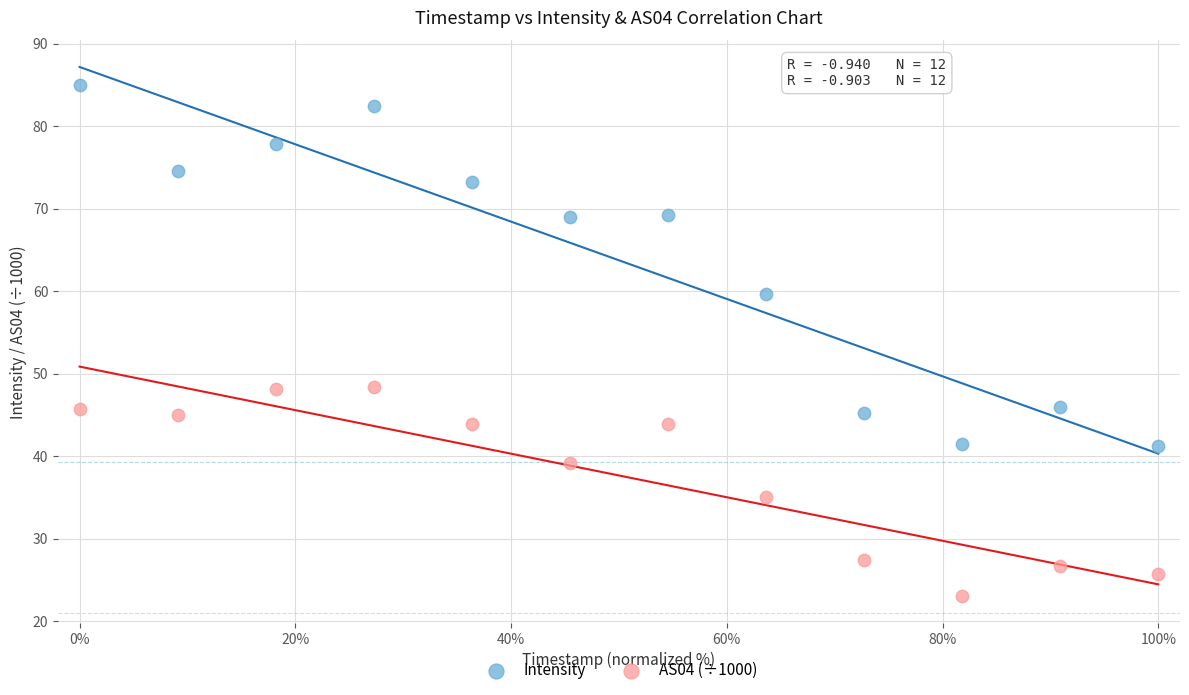

Across all data points, what is the range of X values (max minus min)?

100.0